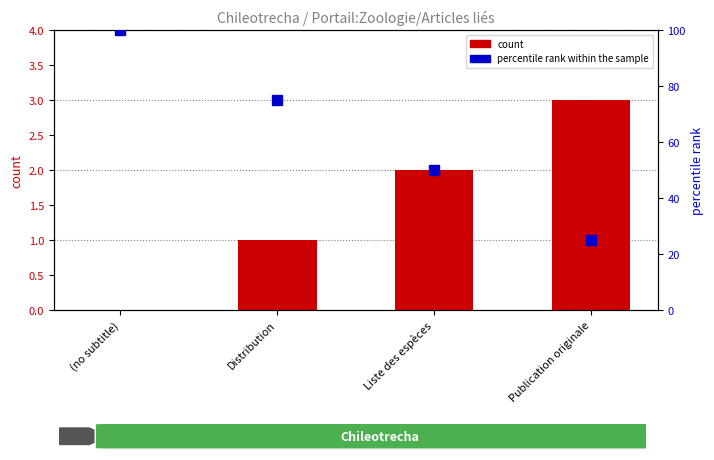

Is it true that count equals 3 at Liste des espèces?

False